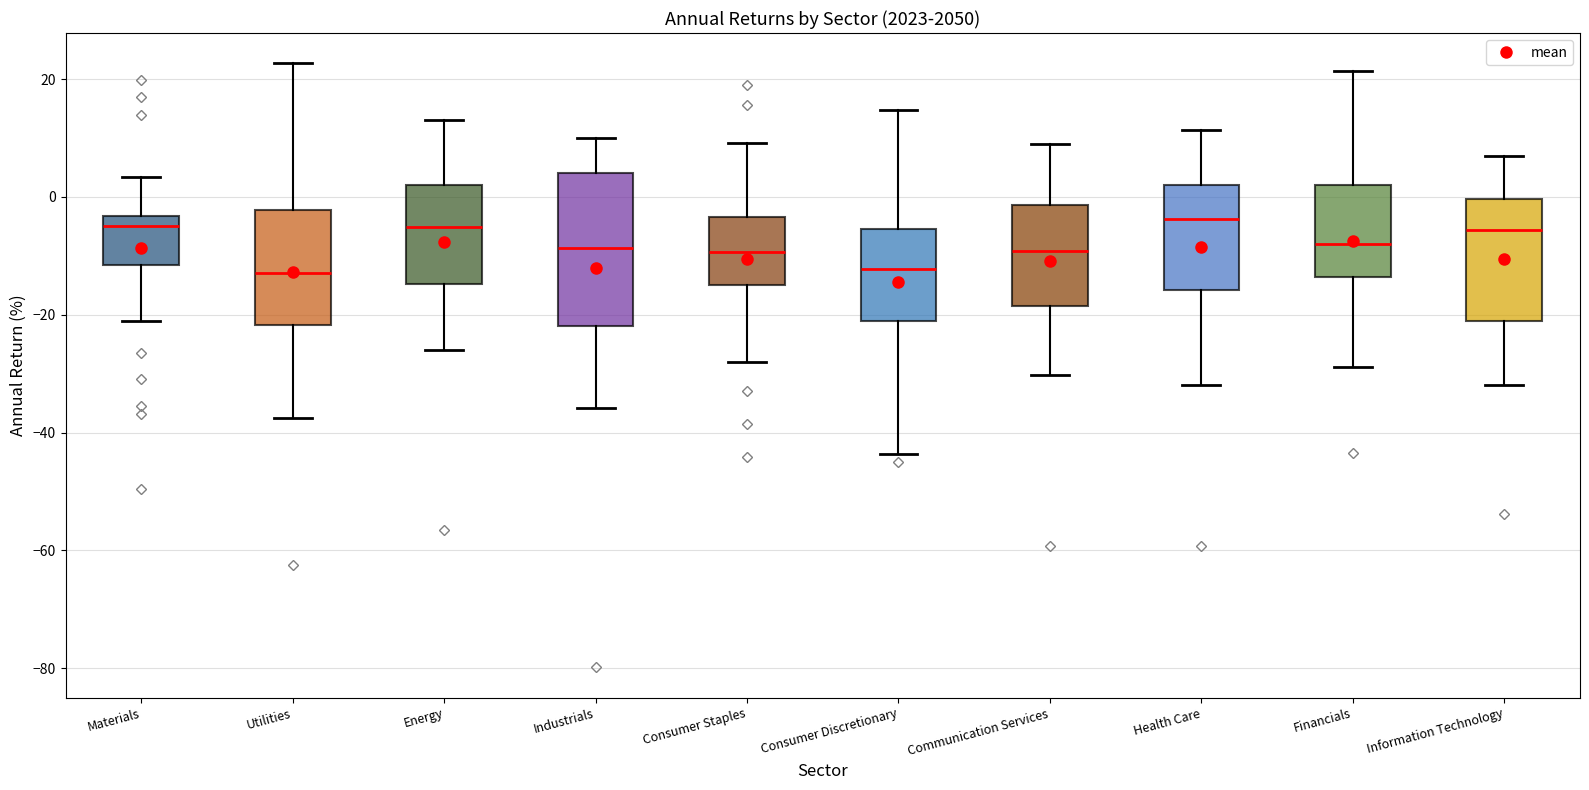

Reading left to right, transcribe this box plot: for each box, give where its median line is, the range the box spans, and where its two whiskers end, as read against the y-axis. The values are not printed on the chart, so give them approximately, as read against the axis.

Materials: median -4 (just below the box's upper edge), box -12 to -4, whiskers -22 to 4
Utilities: median -12, box -22 to -2, whiskers -38 to 22
Energy: median -6, box -14 to 2, whiskers -26 to 12
Industrials: median -8, box -22 to 4, whiskers -36 to 10
Consumer Staples: median -10, box -14 to -4, whiskers -28 to 10
Consumer Discretionary: median -12, box -22 to -6, whiskers -44 to 14
Communication Services: median -10, box -18 to -2, whiskers -30 to 8
Health Care: median -4, box -16 to 2, whiskers -32 to 12
Financials: median -8, box -14 to 2, whiskers -28 to 22
Information Technology: median -6, box -22 to 0, whiskers -32 to 8